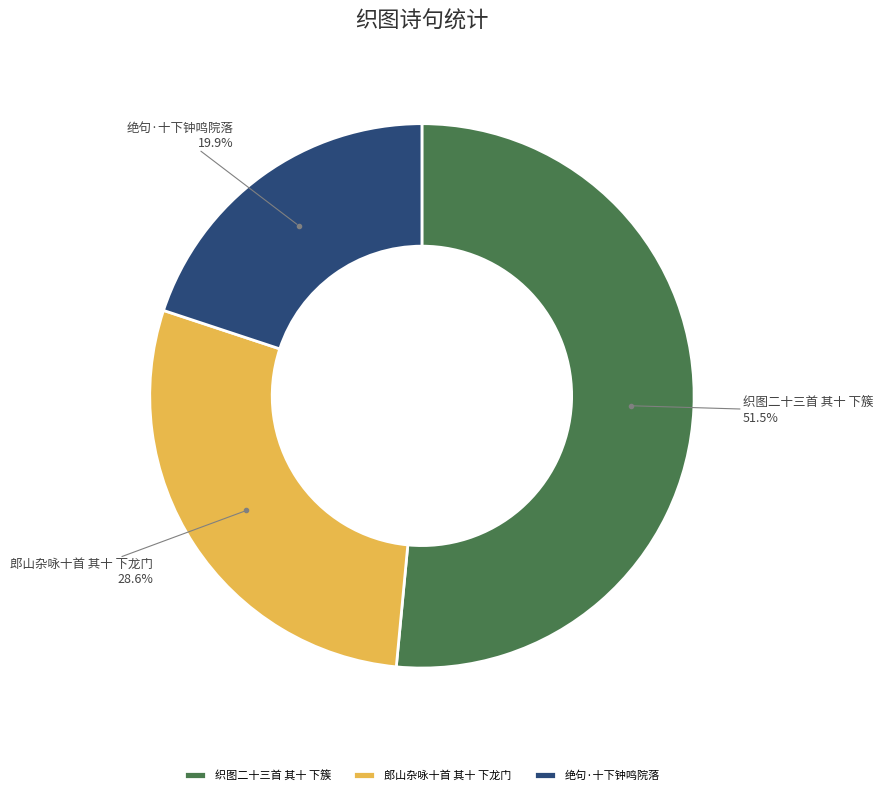

Approximately how many times larger is the value at 郎山杂咏十首 其十 下龙门 compared to 织图二十三首 其十 下簇?

0.6